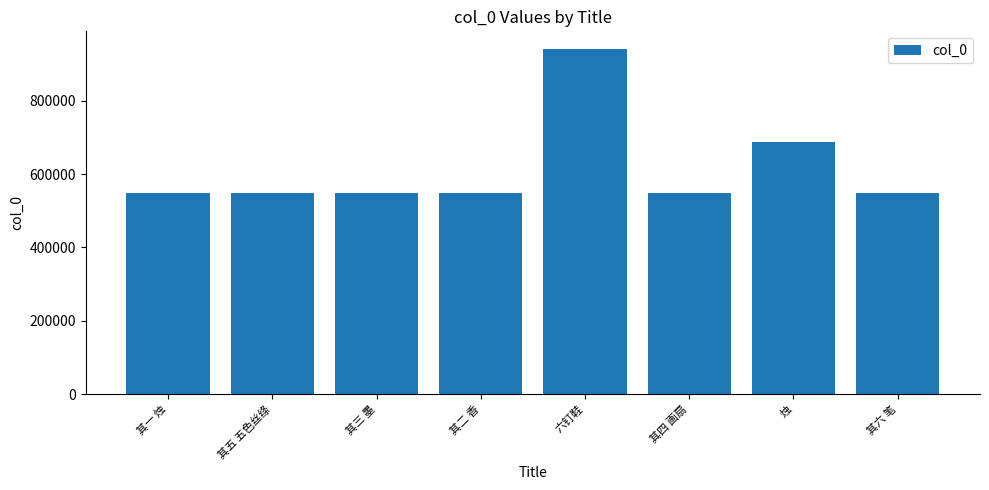

The value at 其三 墨 is 899073. True or false?

False